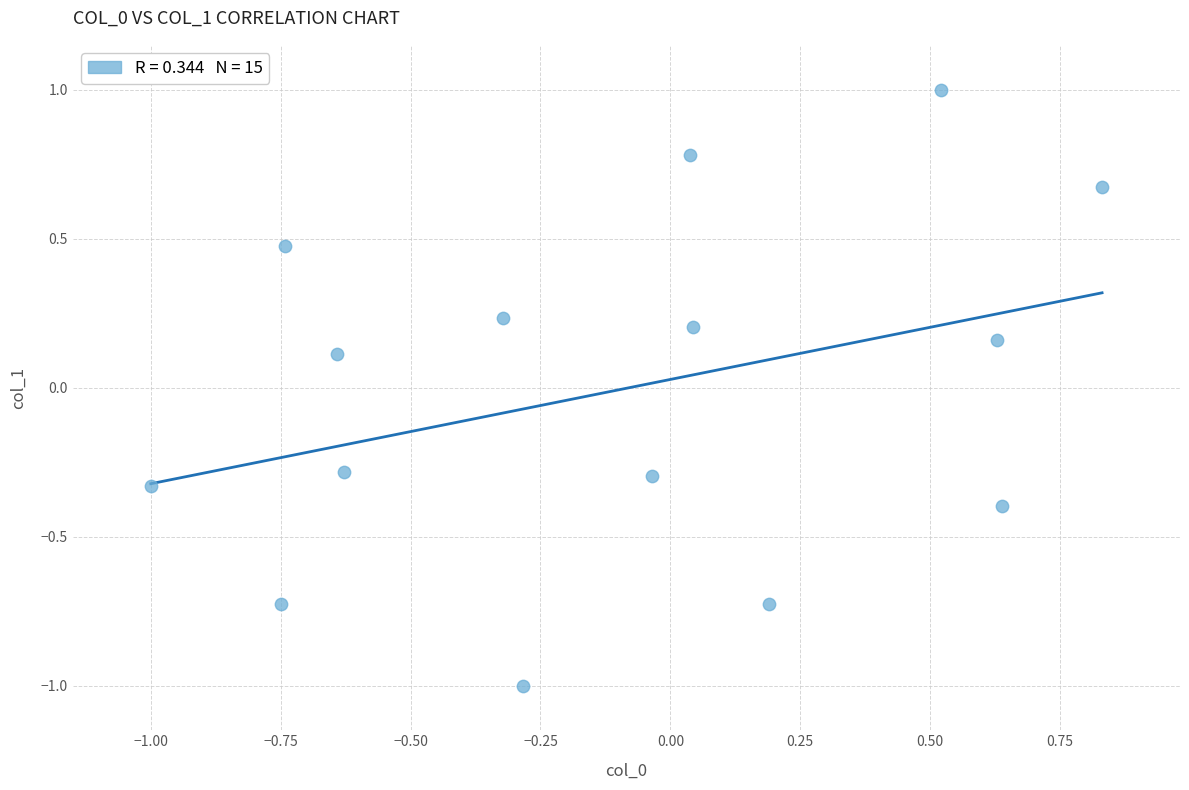

What is the range of Y values (max minus min)?

2.0